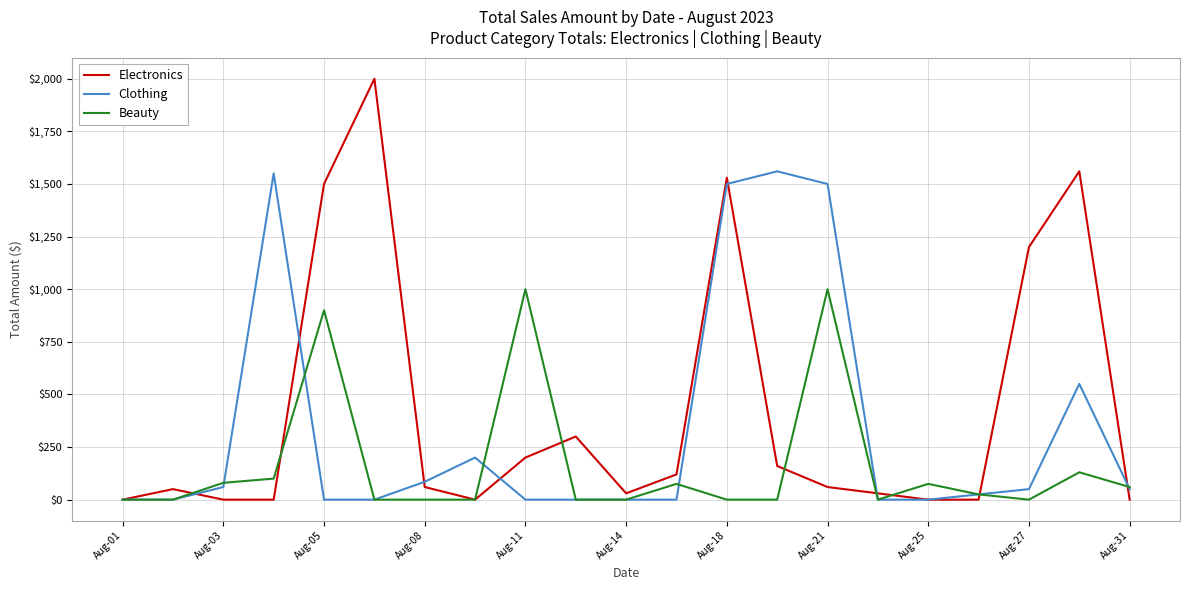

What is the highest value of the Beauty series?

1000